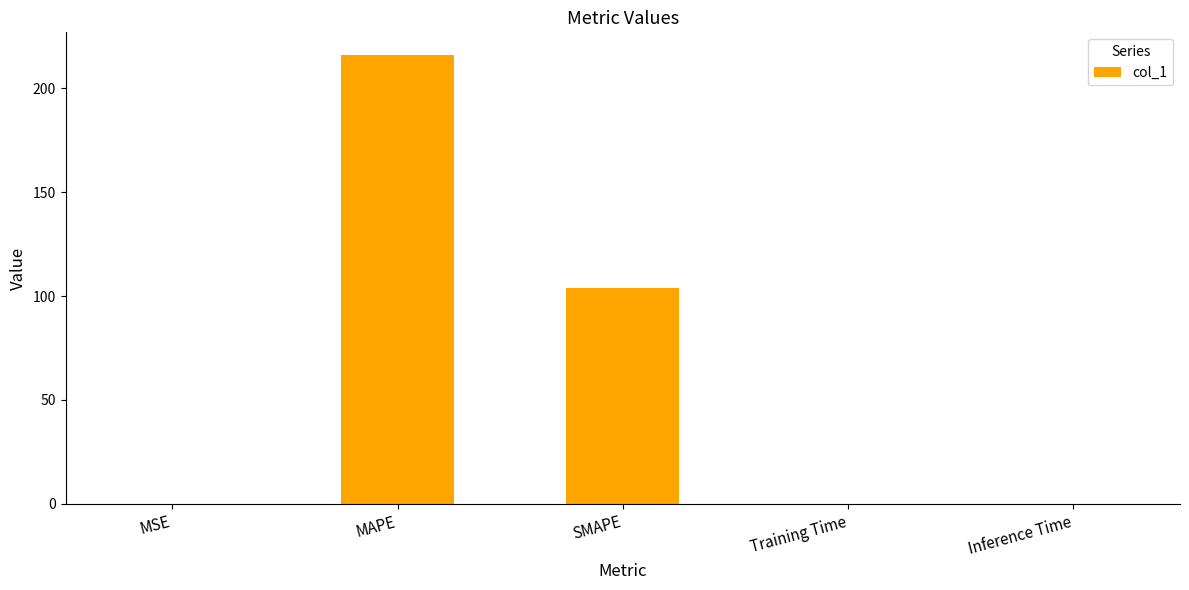

Between Training Time and MAPE, which is larger?

MAPE